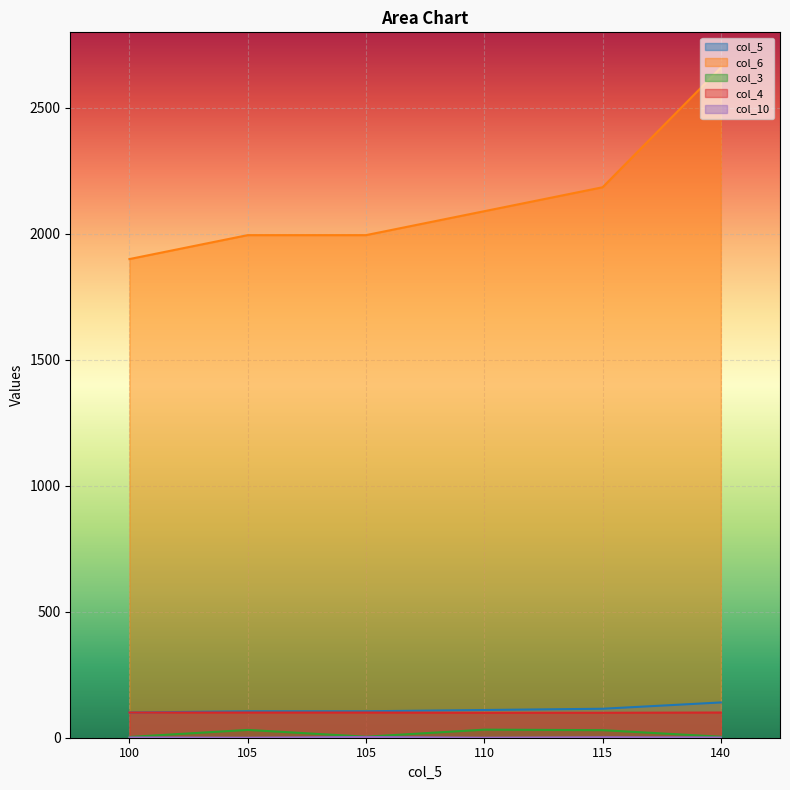

Which series changed the most between 105 and 115?

col_6